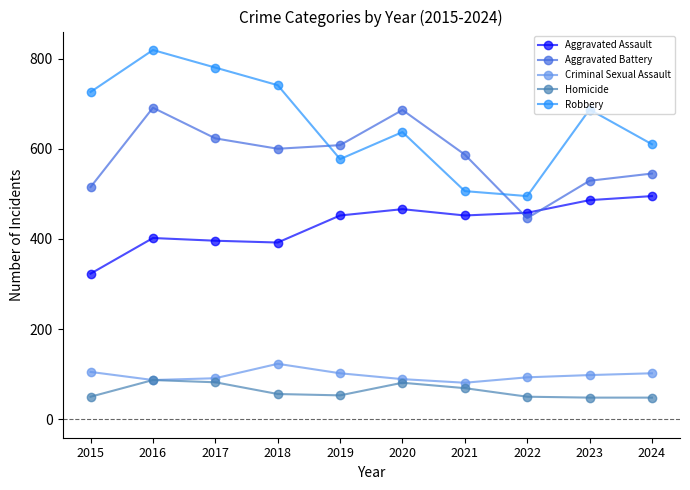

True or false: Robbery has more than 0 points higher than both neighbors.

True